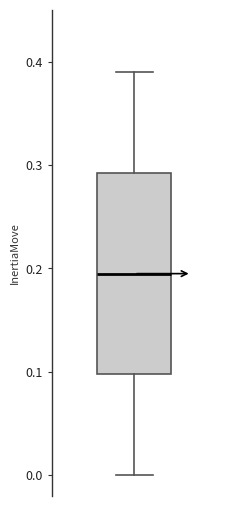

Where does the upper whisker of the box end on the y-axis? The values are not printed on the chart, so give them approximately, as read against the axis.

0.39